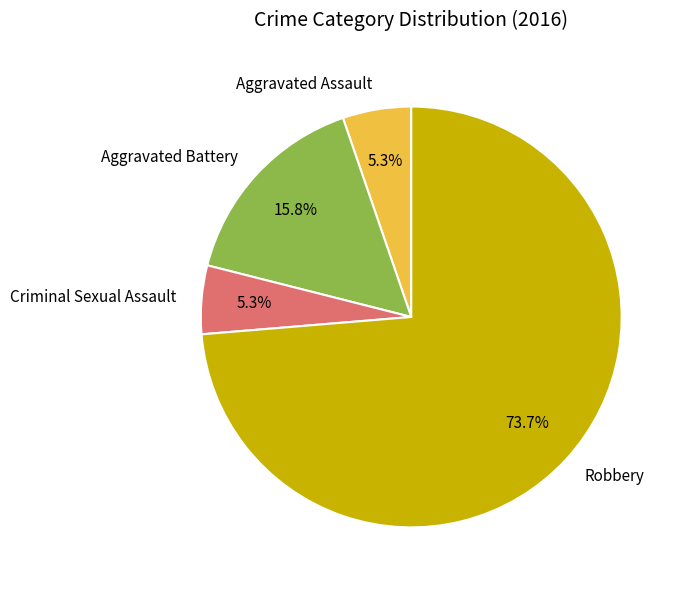

Is the sum of Criminal Sexual Assault and Robbery greater than half?

Yes